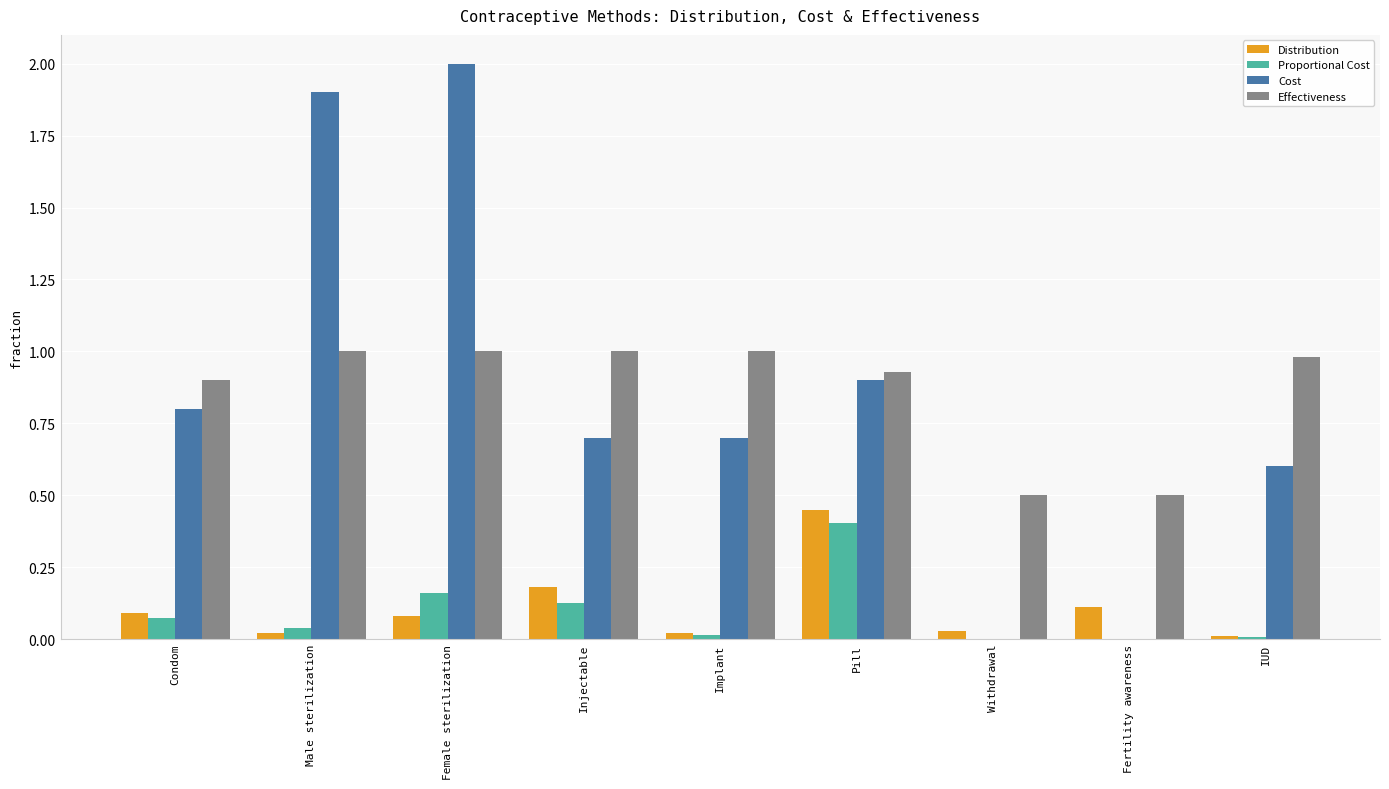

True or false: Effectiveness has a value of 0.5 at Male sterilization.

False